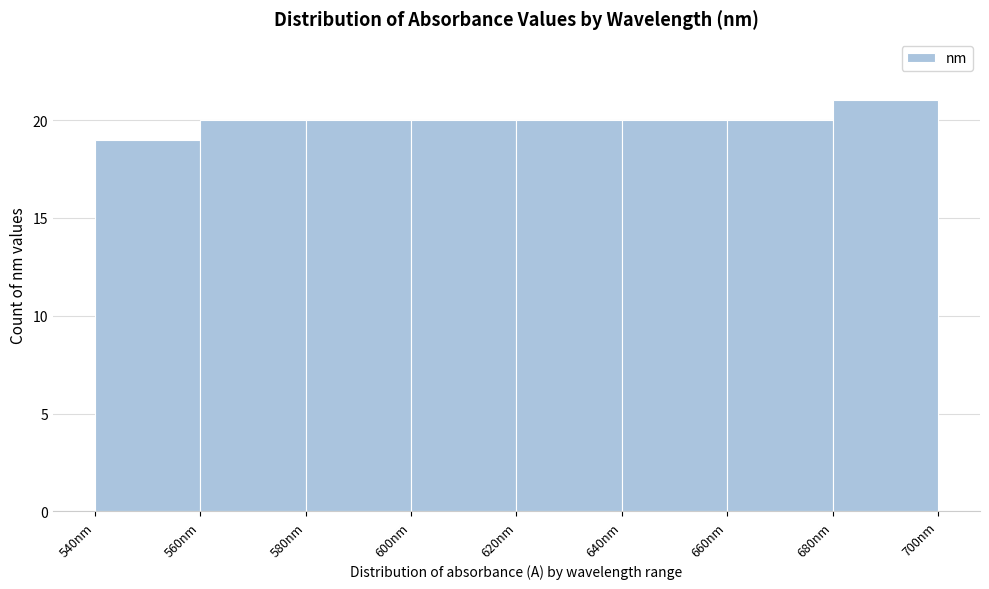

How tall is the bar that spans 660 to 680 on the x-axis? The values are not printed on the chart, so give them approximately, as read against the axis.

20